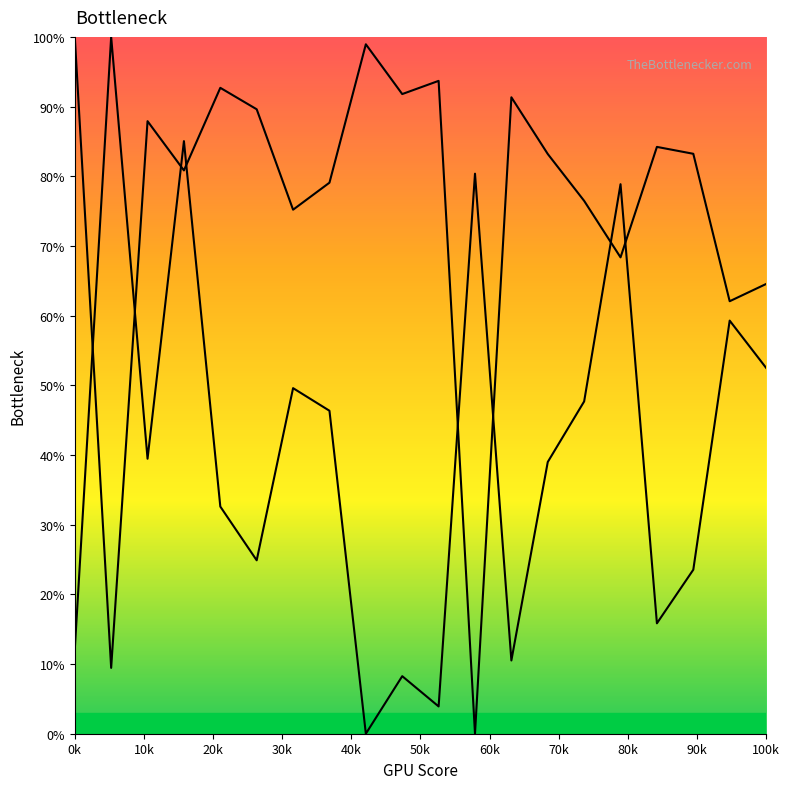

Where is the first local minimum for col_1 line?

10k